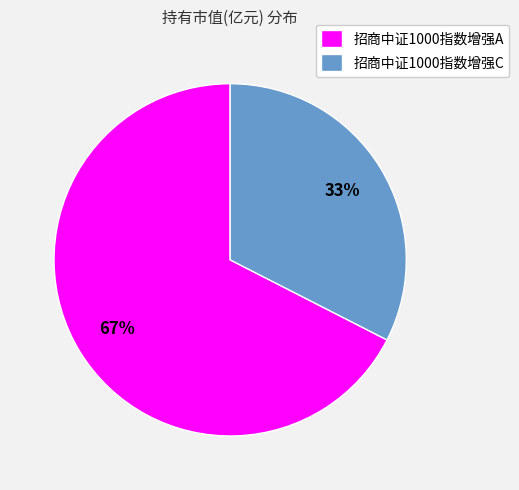

To the nearest percent, what is the average slice percentage?

50%